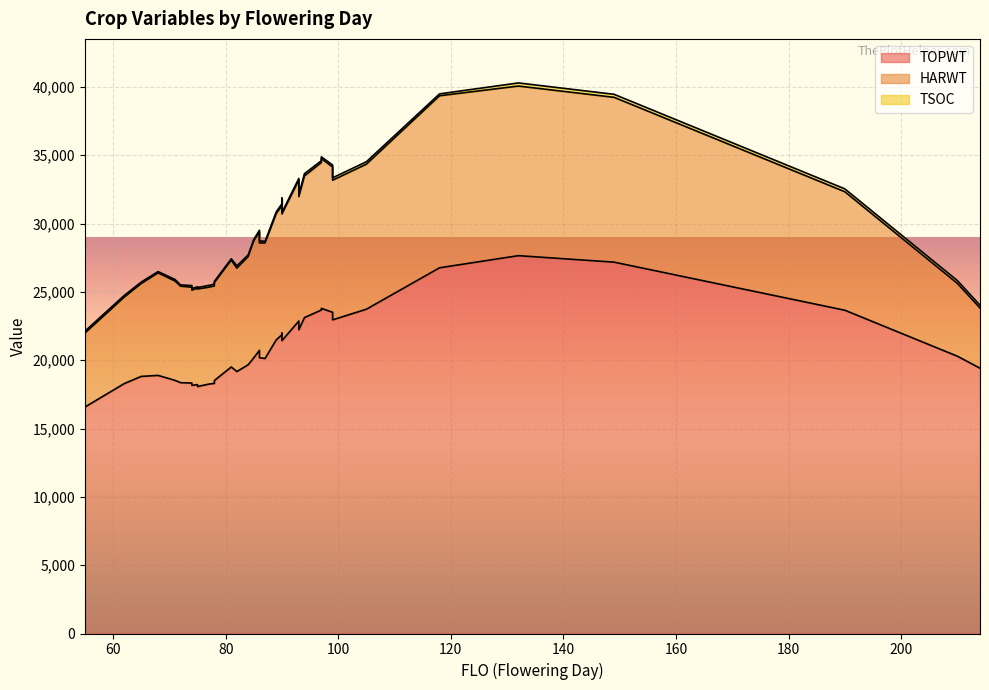

List the series in order of their peak value, lowest first.

TSOC, HARWT, TOPWT